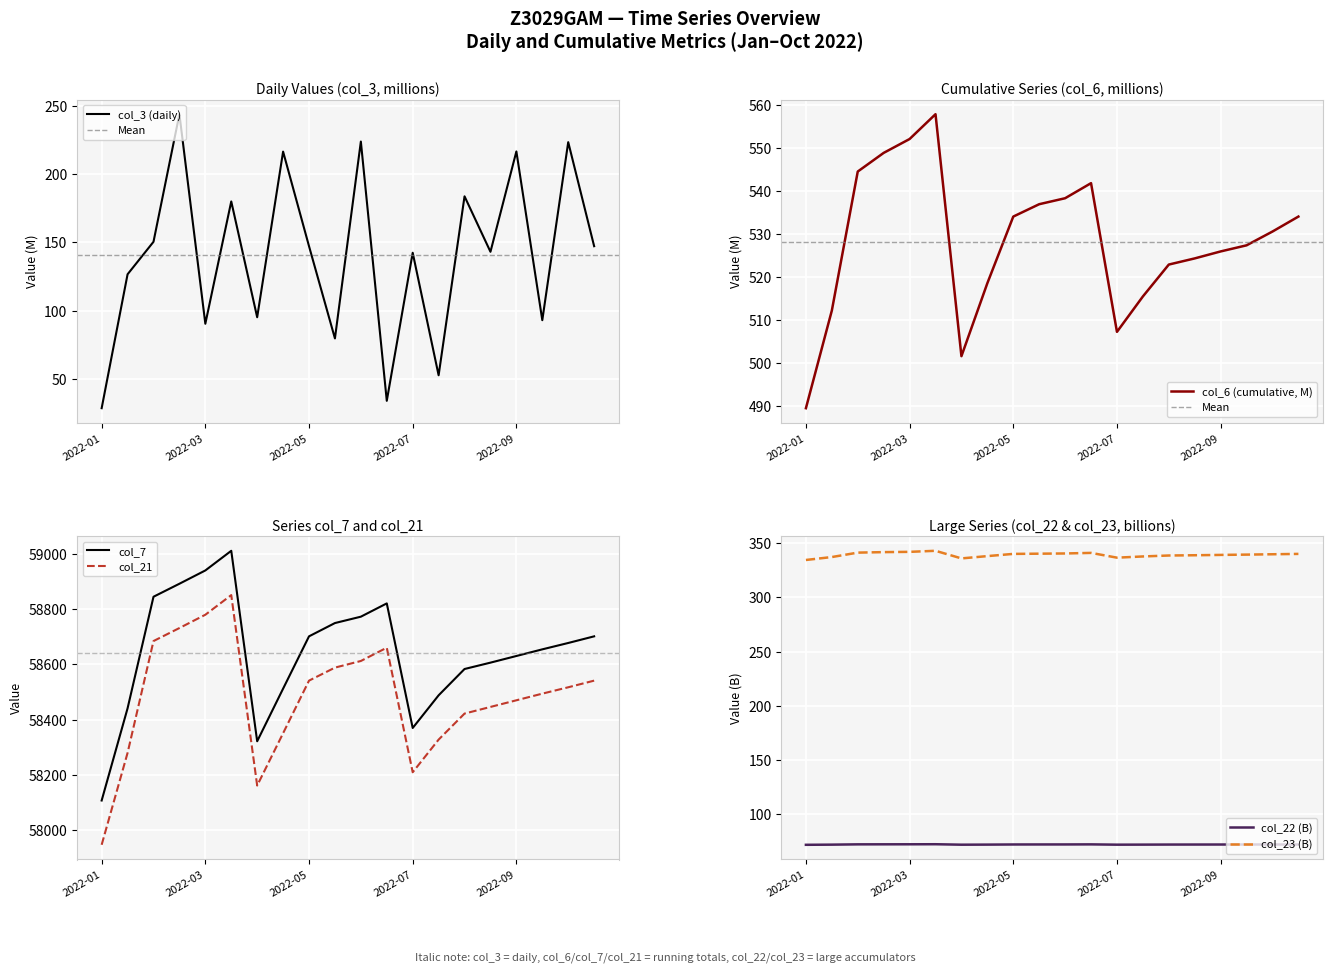

What is the maximum value for col_3?

244.0